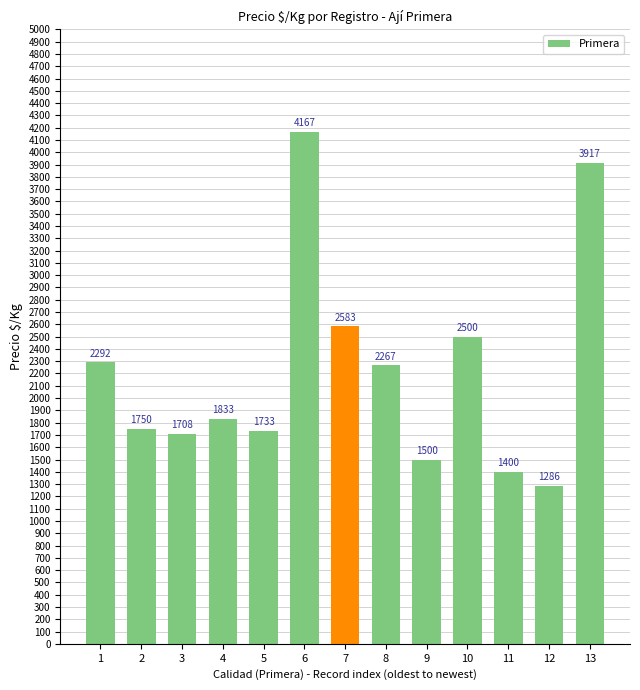

What is the difference between the maximum and minimum values?

2881